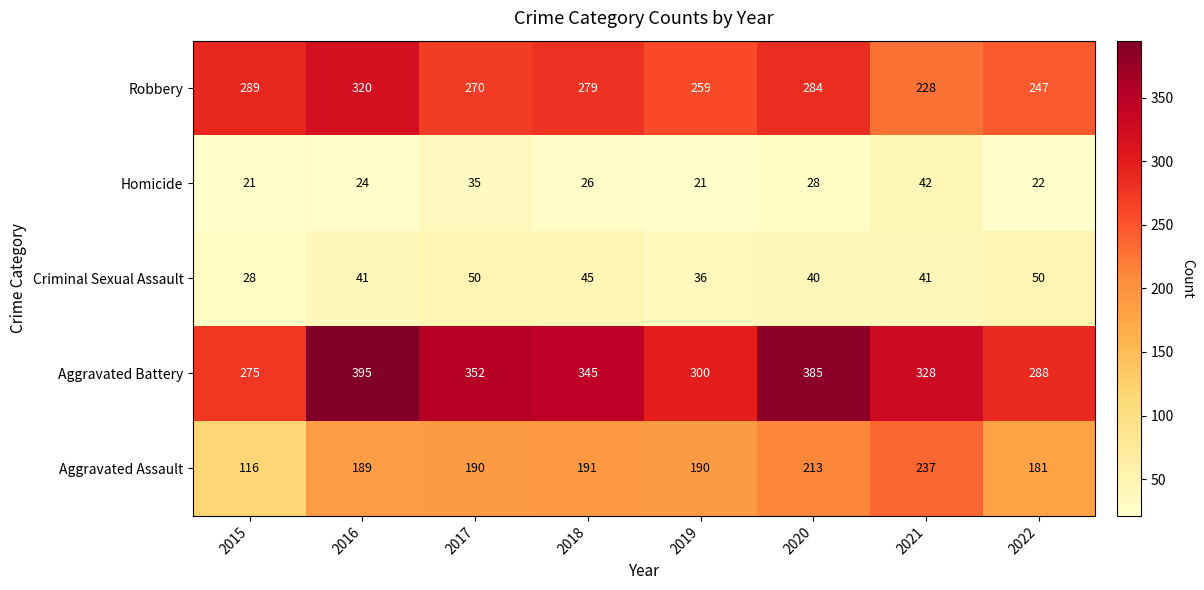

How many data points in Robbery are less than 279?

4